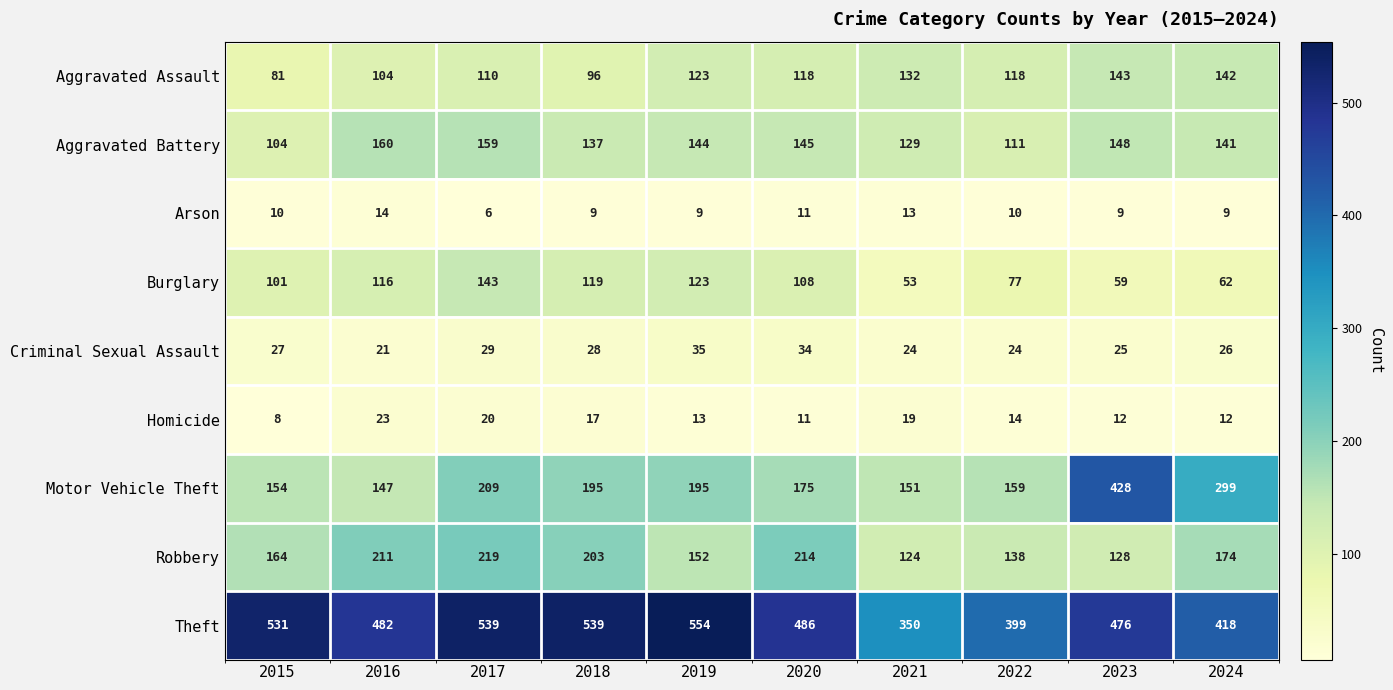

What is the average value of the Burglary series?

96